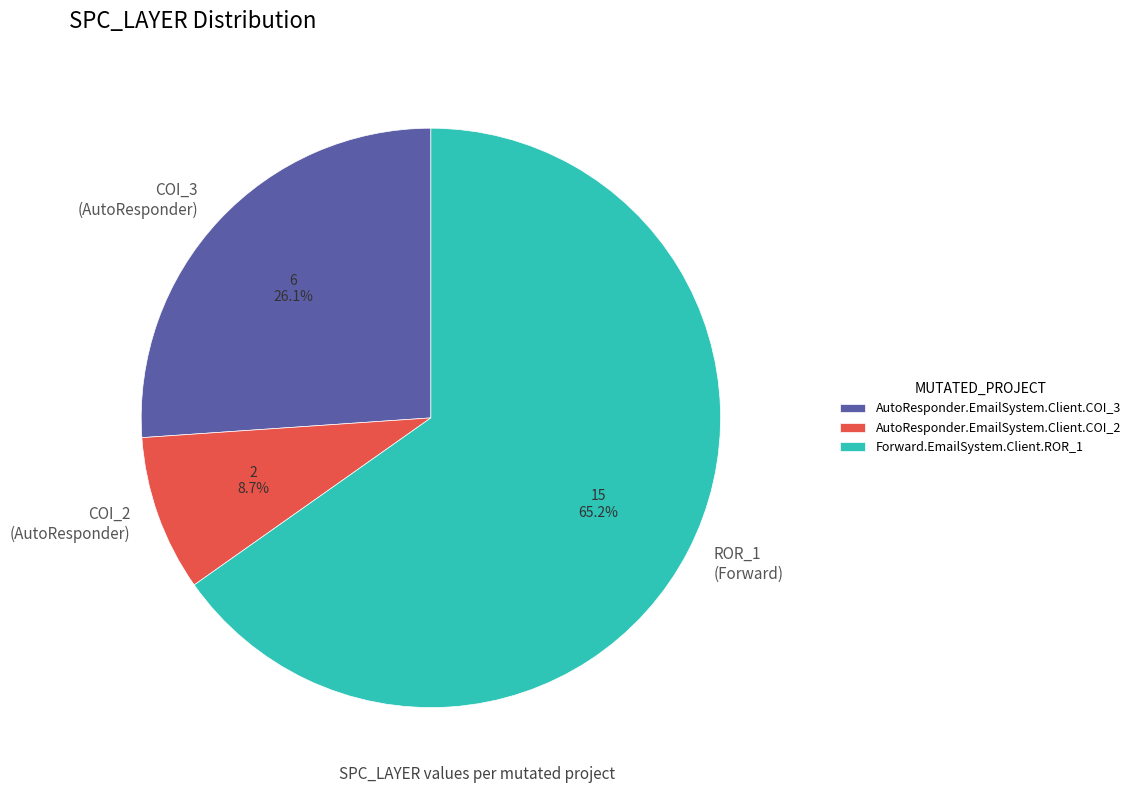

Which has a higher value, ROR_1 (Forward) or COI_3 (AutoResponder)?

ROR_1 (Forward)